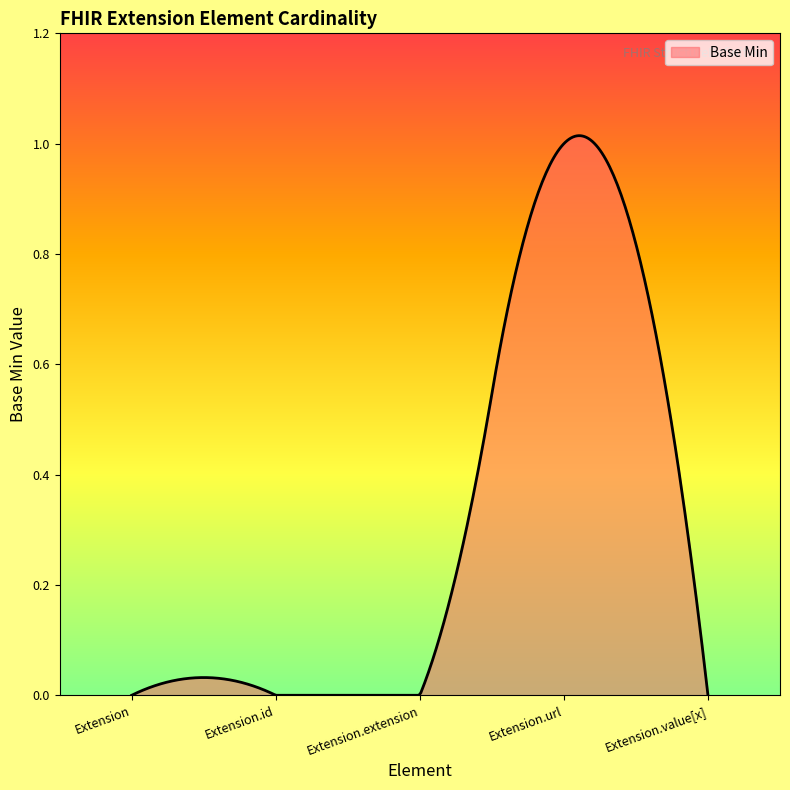

Does the chart display data point markers on the line(s)?

No